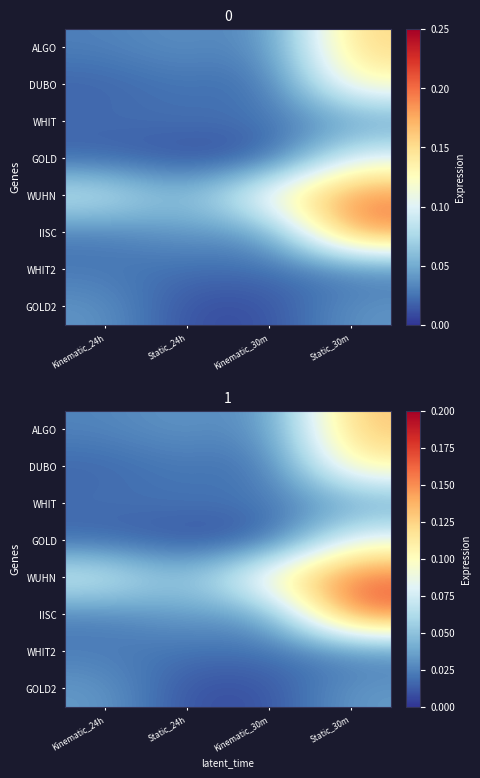

True or false: DUBO has a value of 0.0 at Kinematic_30m.

False